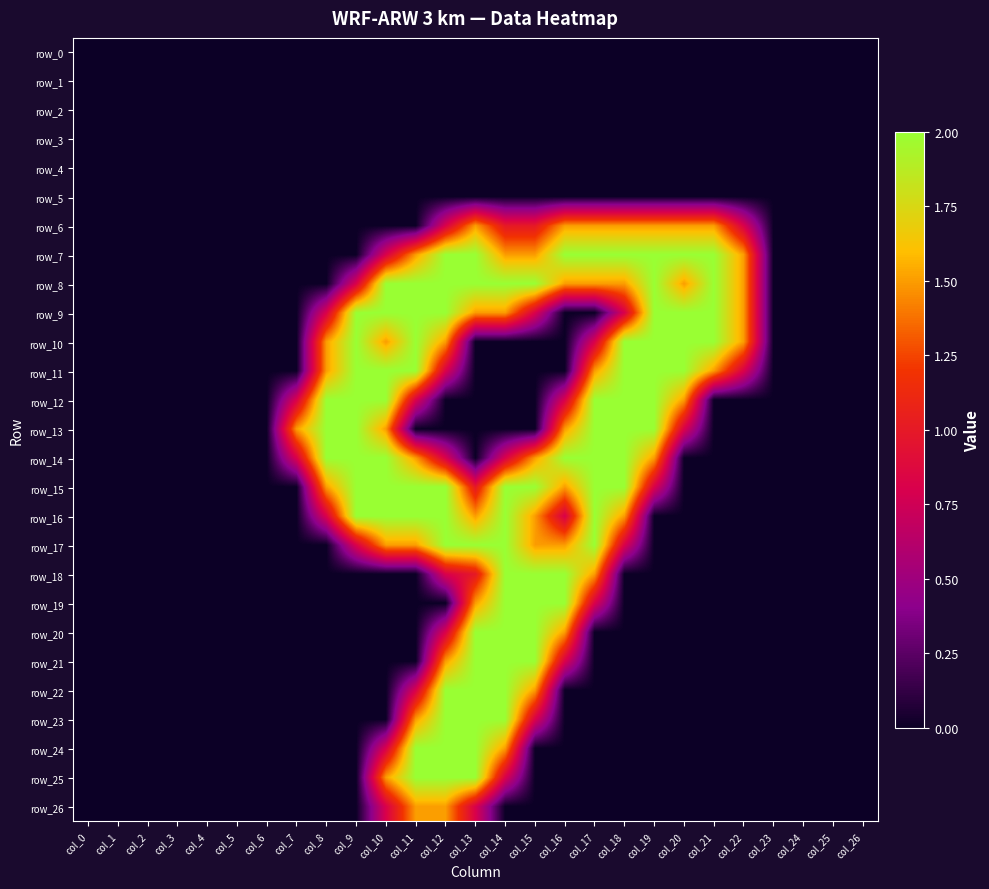

At how many categories does at least one series exceed 0?

16